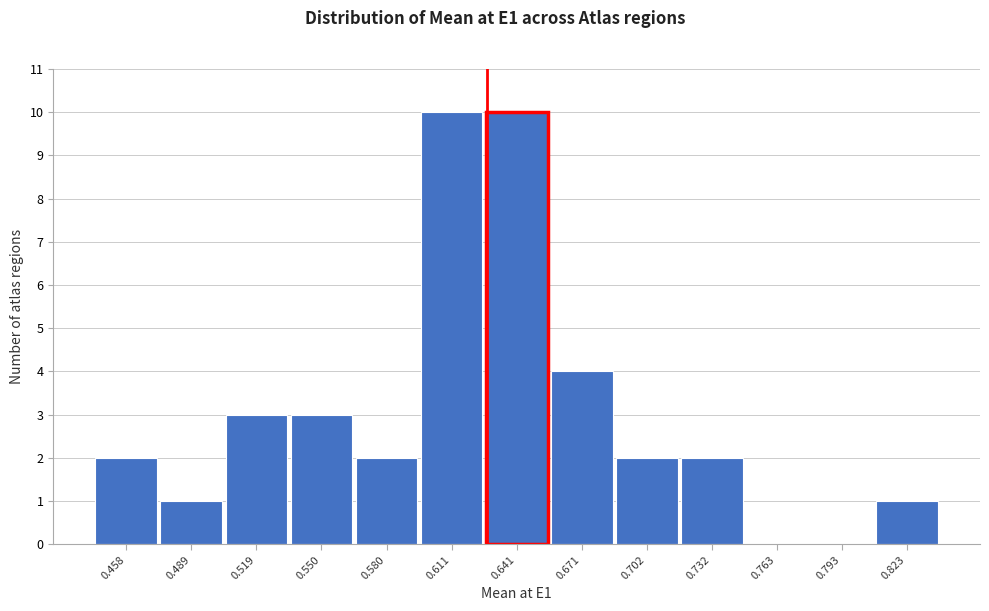

Reading left to right, transcribe this chart: for each bar, give the range it covers on the x-axis and its height. Neither the bar edges nor the heights are printed on the chart, so give them approximately, as read against the axes.

0.445 to 0.475: 2
0.475 to 0.505: 1
0.505 to 0.535: 3
0.535 to 0.565: 3
0.565 to 0.595: 2
0.595 to 0.625: 10
0.625 to 0.655: 10
0.655 to 0.685: 4
0.685 to 0.715: 2
0.715 to 0.745: 2
0.745 to 0.780: 0
0.780 to 0.810: 0
0.810 to 0.840: 1